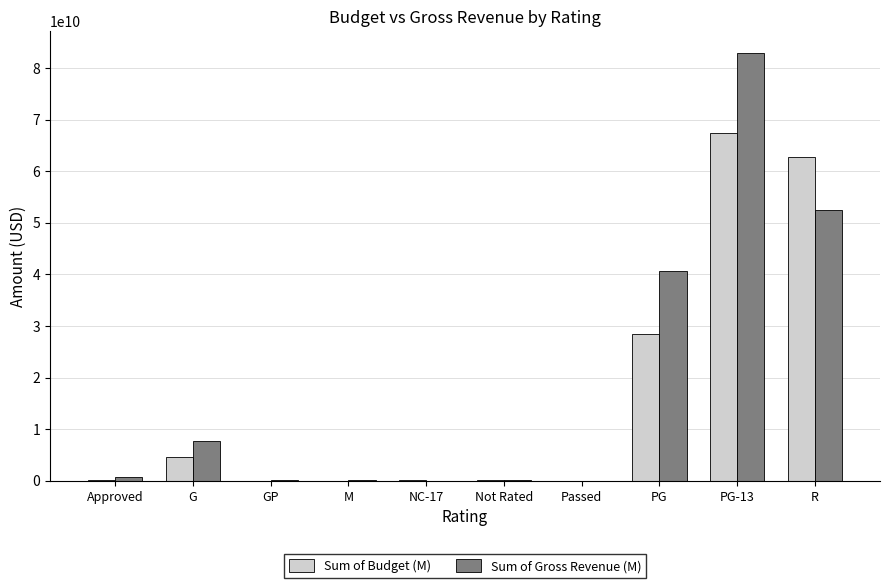

Between GP and PG-13, which series saw the biggest shift?

Sum of Gross Revenue (M)